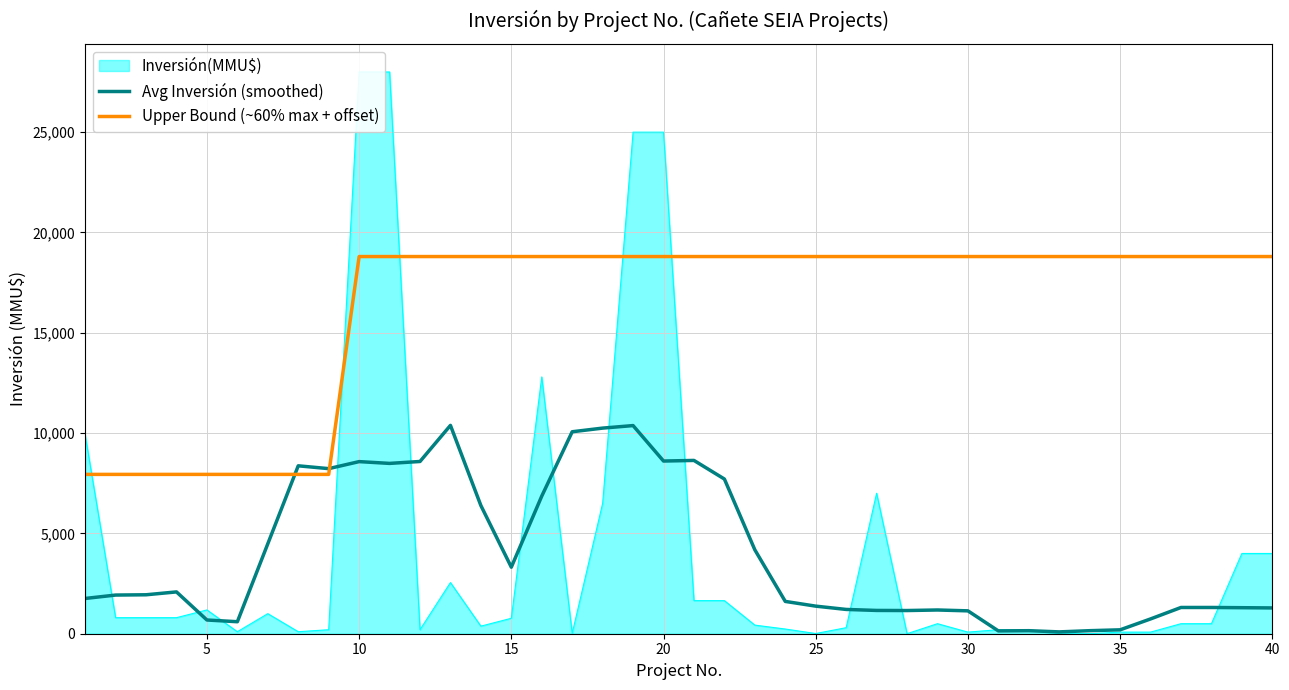

What is the minimum value for Upper Bound (~60% max + offset)?

7941.8